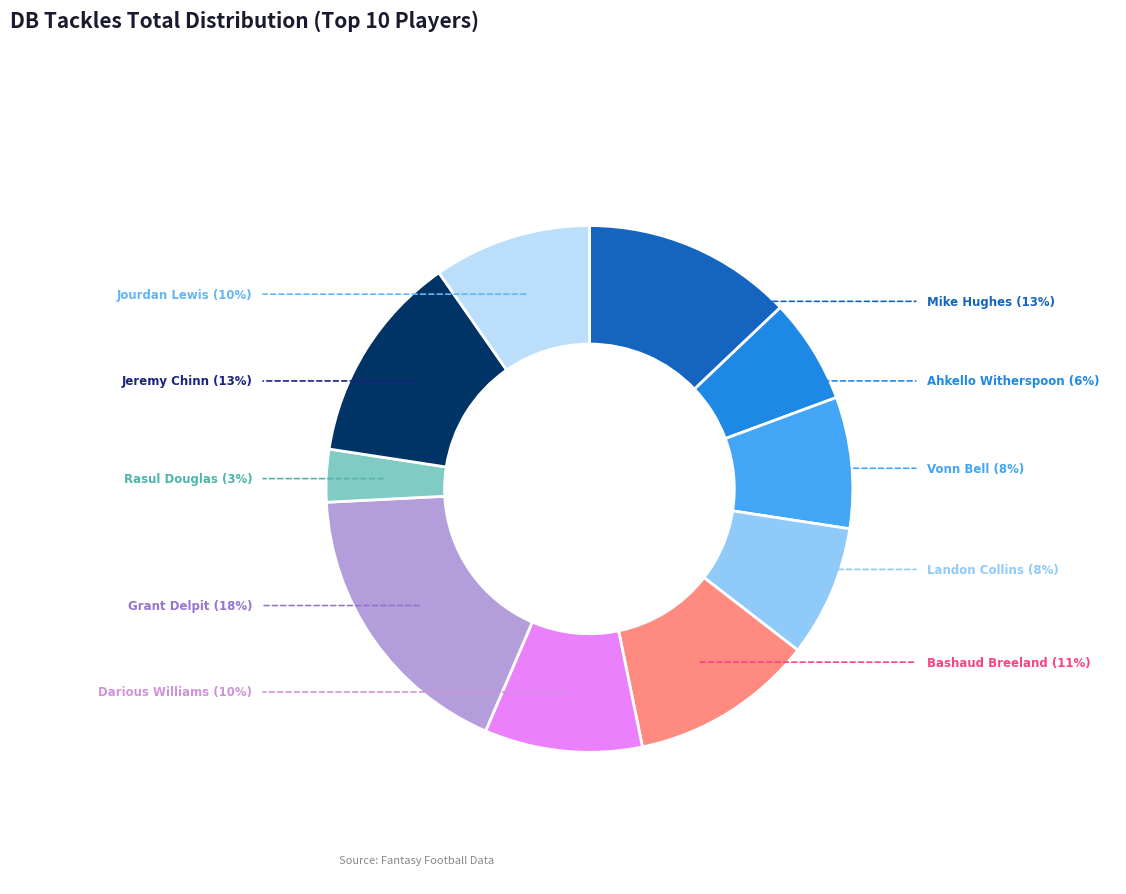

Do Grant Delpit and Jeremy Chinn together represent more than half of the pie?

No